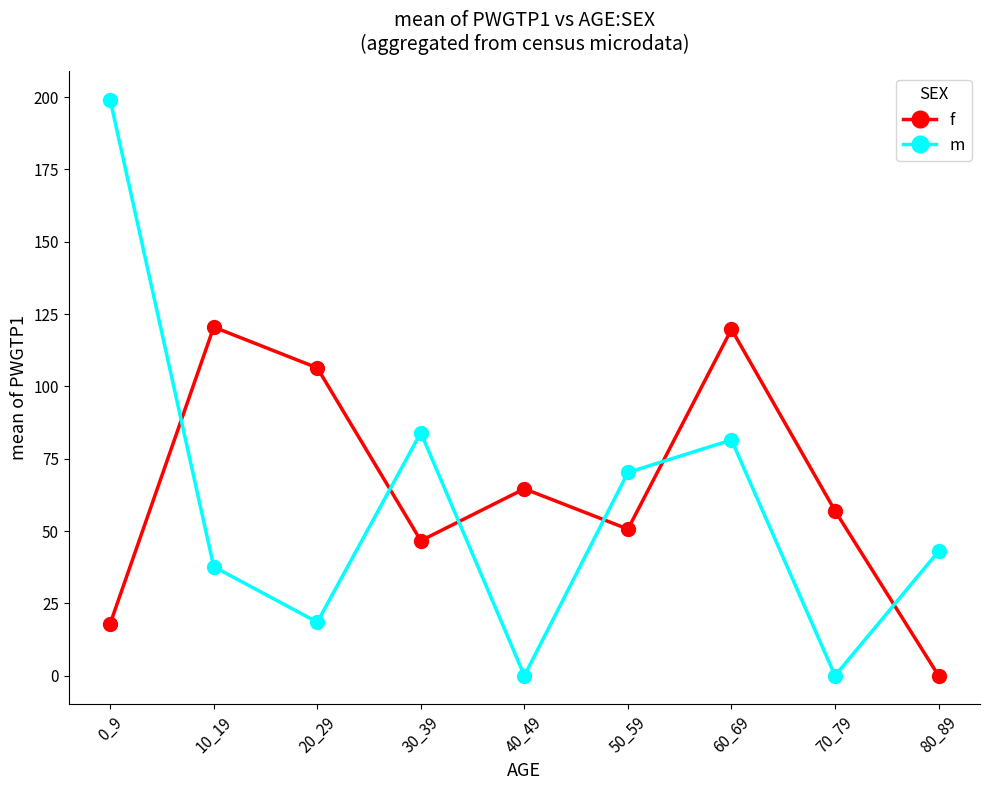

How many lines are shown in the chart?

2